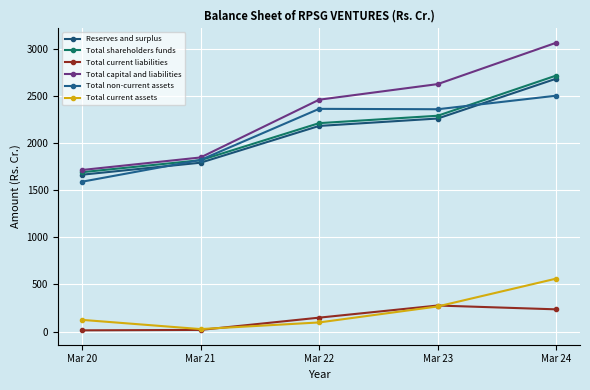

The Total non-current assets series shows 2356.6 at Mar 23. True or false?

True